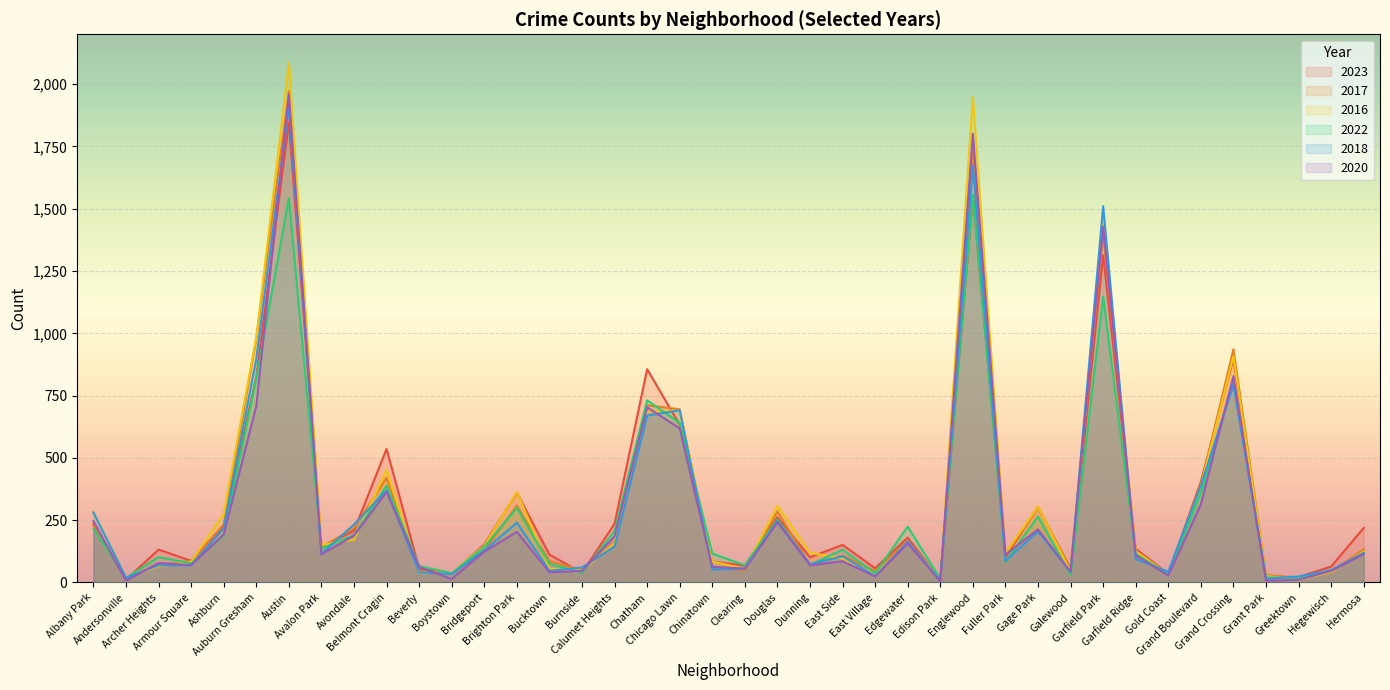

How many data points in 2018 are above 115?

19